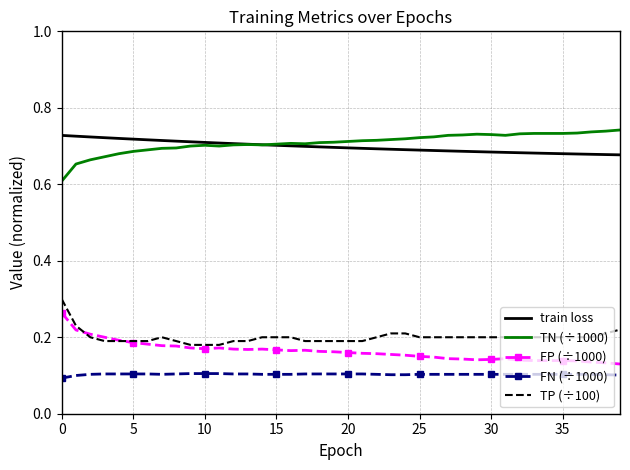

True or false: FN (÷1000) and FP (÷1000) cross at least once.

False